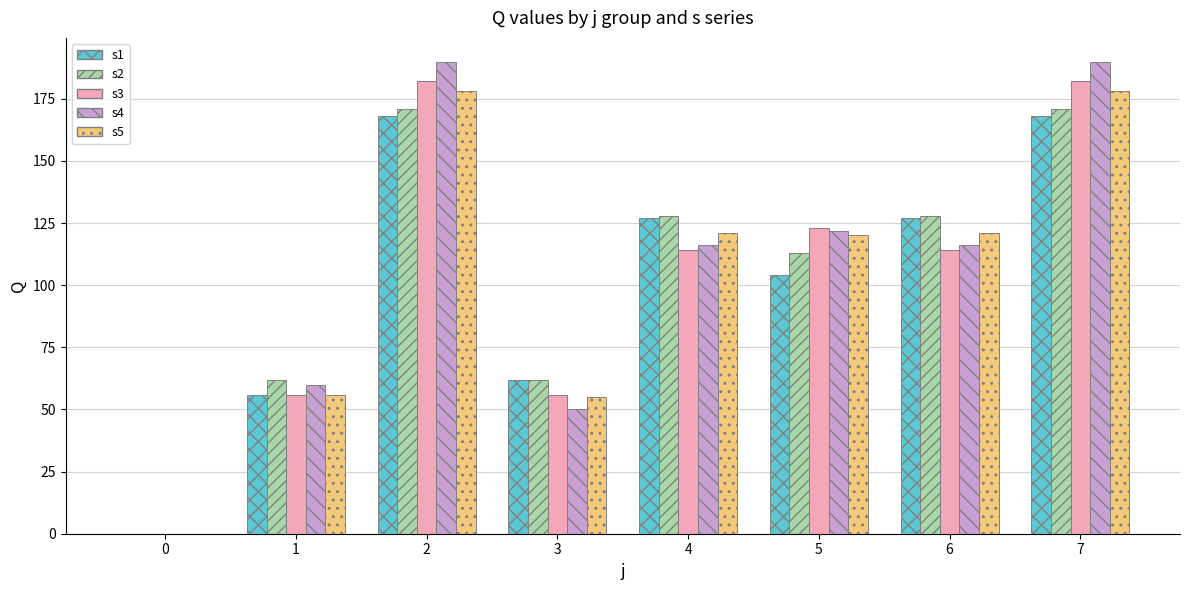

The value of s1 at 6 is 207. True or false?

False